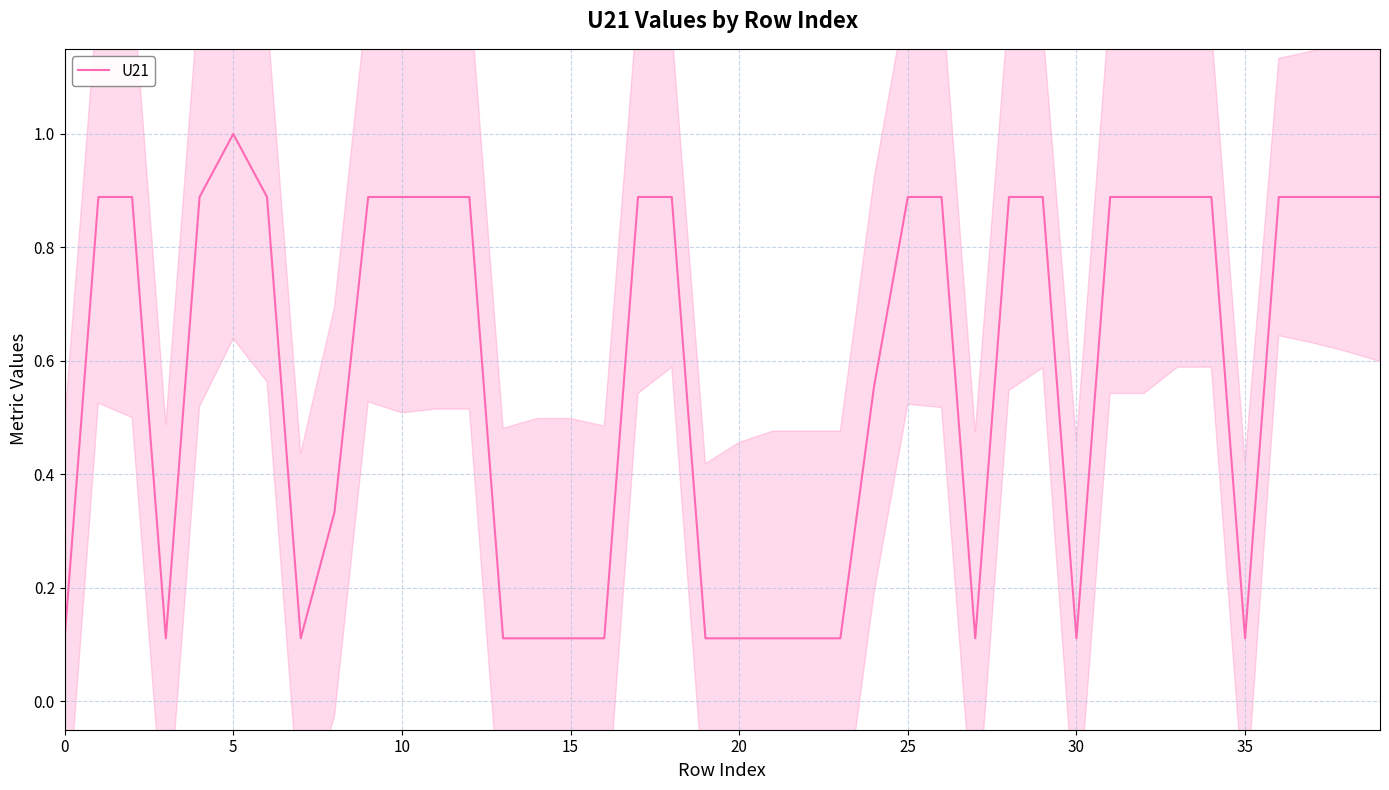

How many data points does each series have?

40